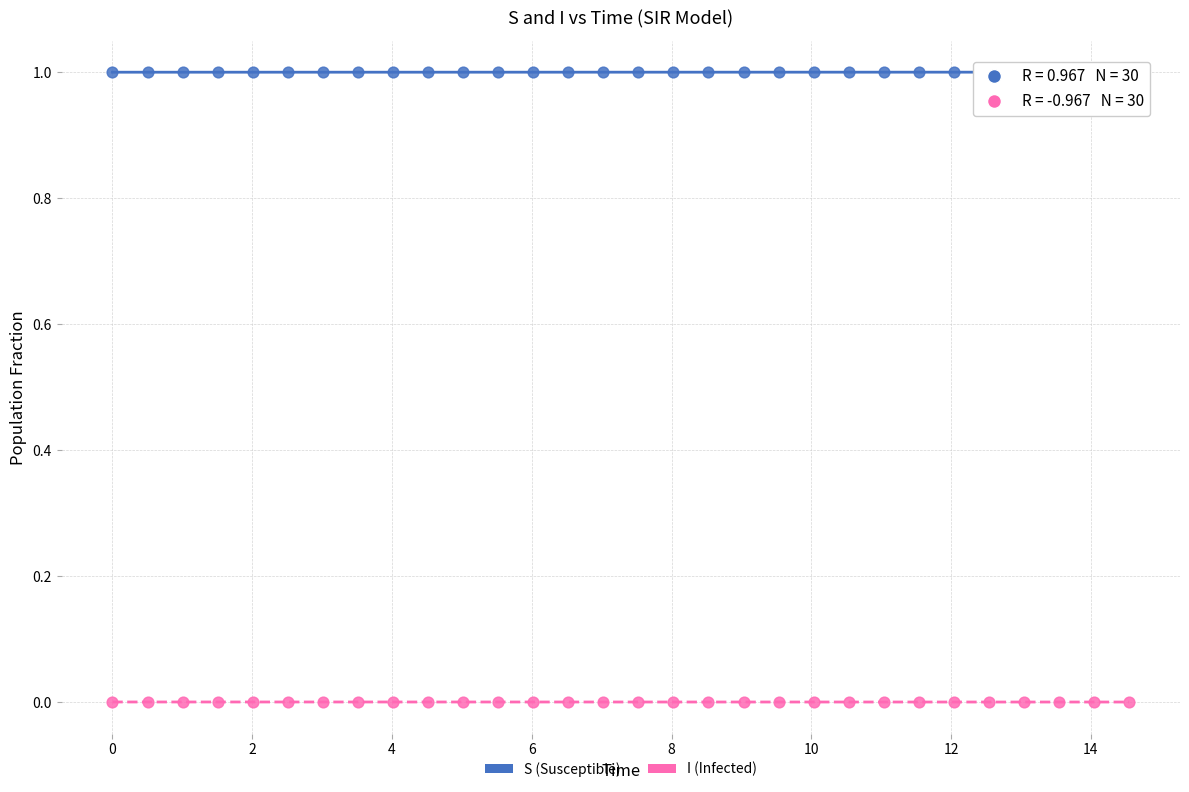

What is the X range (max minus min) for the scatter plot?

14.5